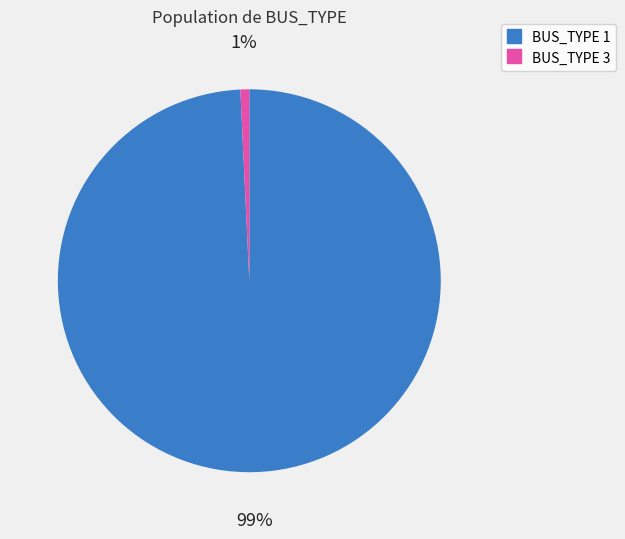

To the nearest percent, what is the average slice percentage?

50%